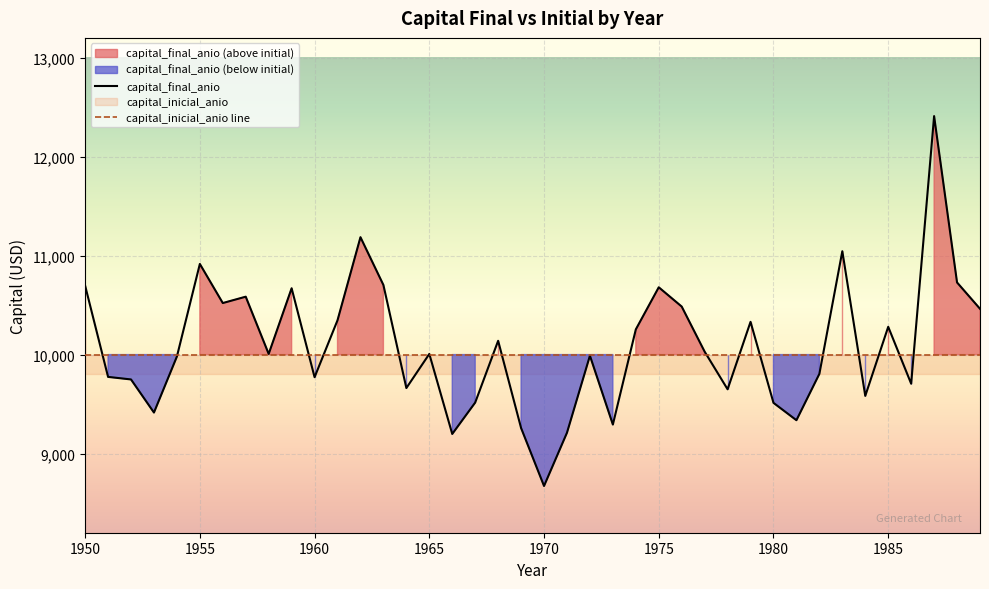

What is the approximate value at 1969?

9257.9